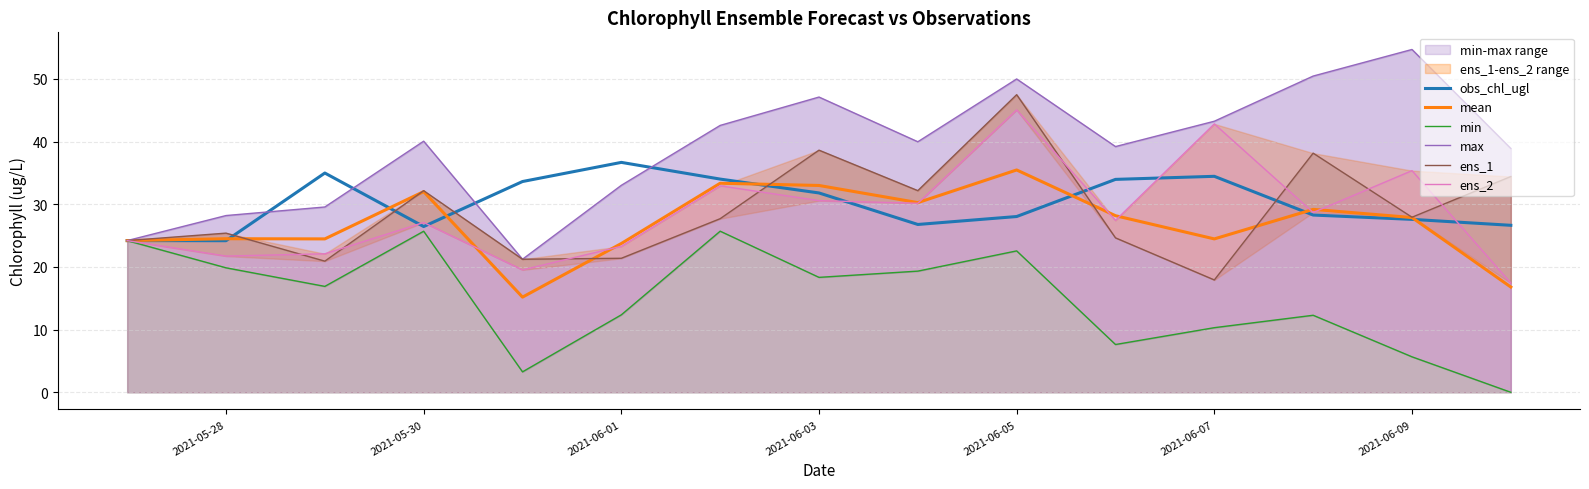

In max, how many points are lower than both neighbors (excluding endpoints)?

3